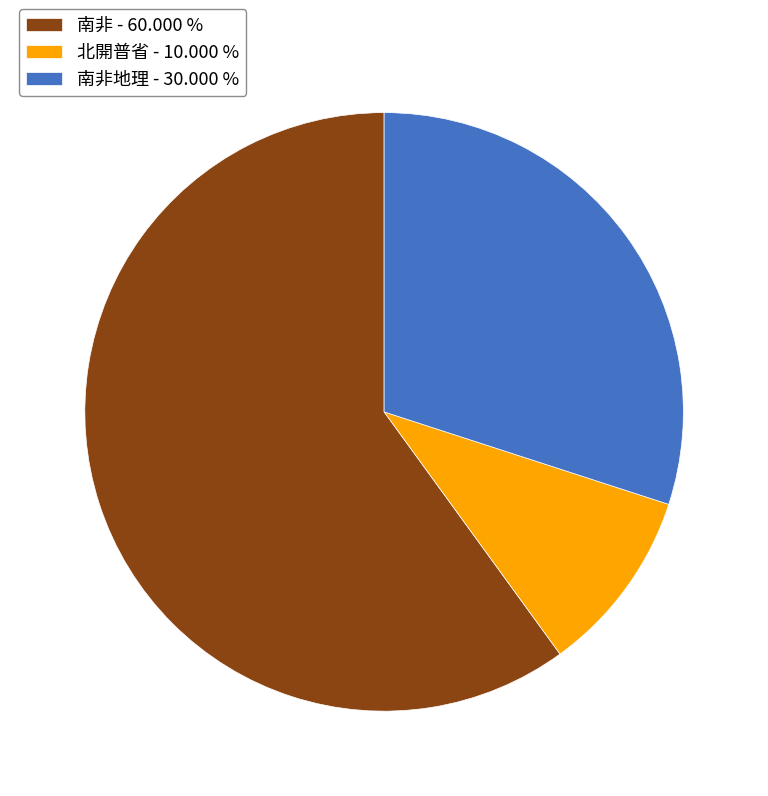

What is the ratio of the value at 南非 - 60.000 % to the value at 北開普省 - 10.000 %?

6.0